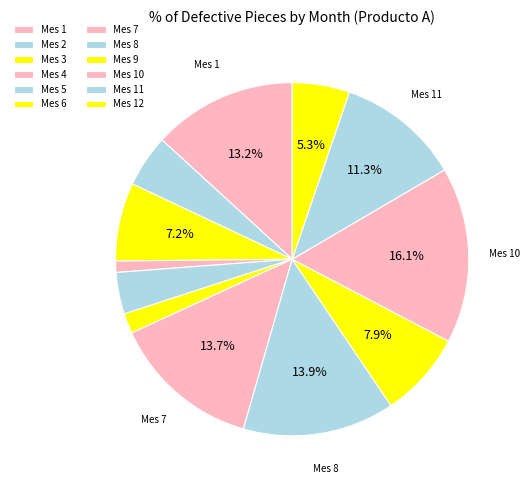

To the nearest percent, what percentage of the pie is Mes 3?

7%